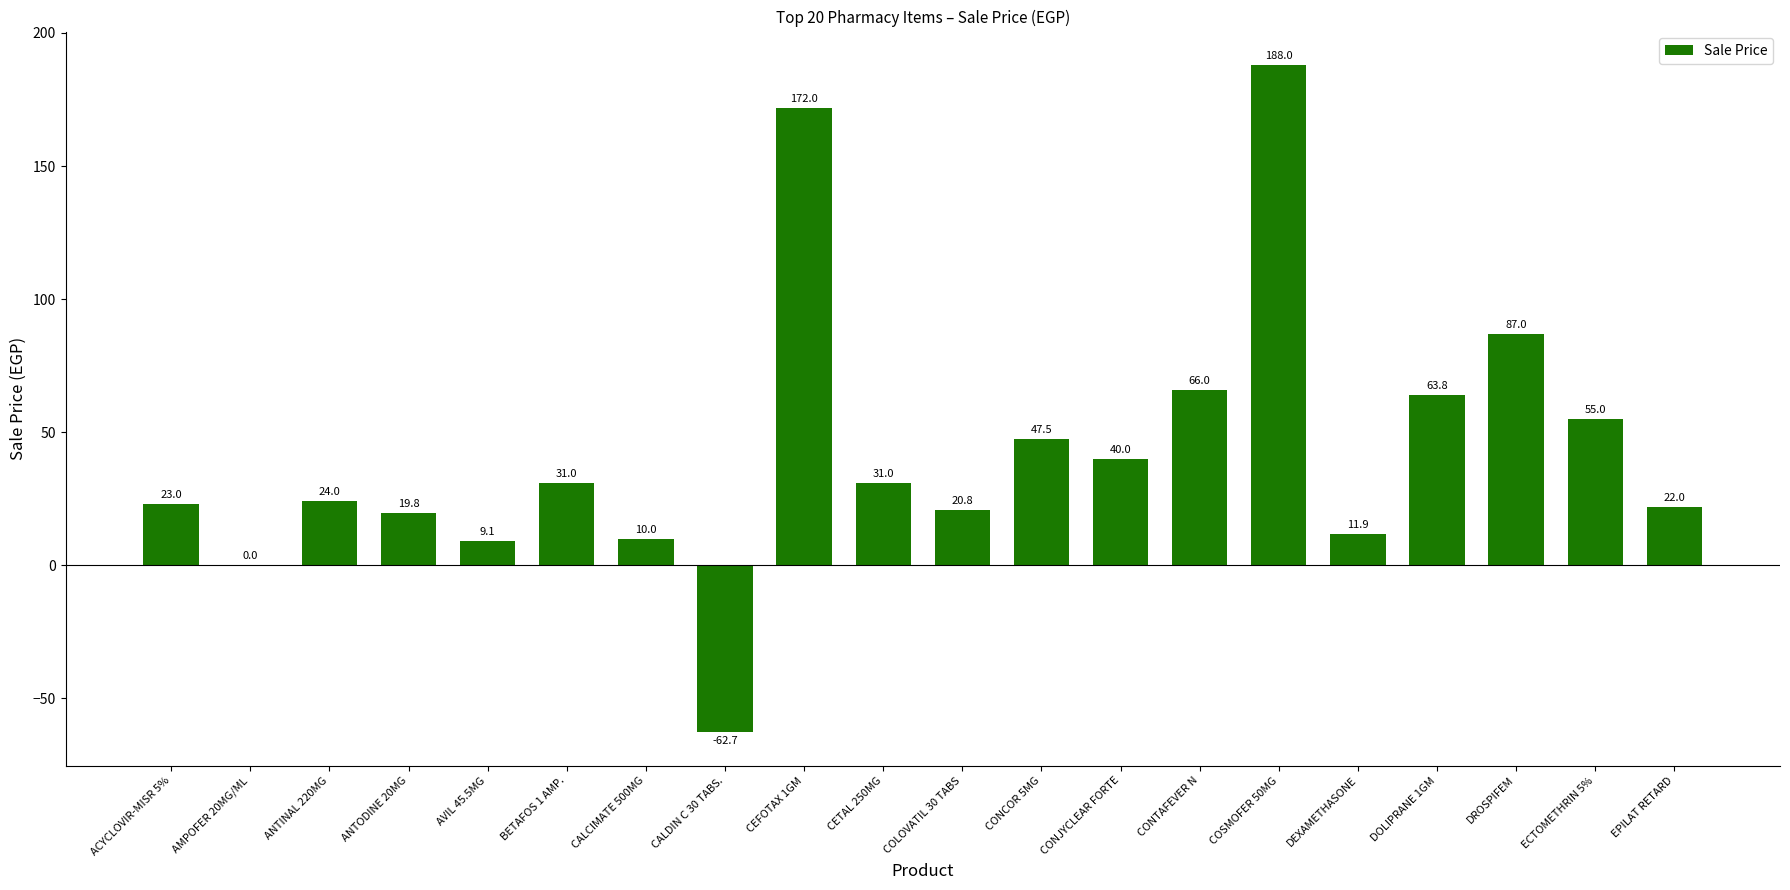

How many distinct data groups are displayed?

1